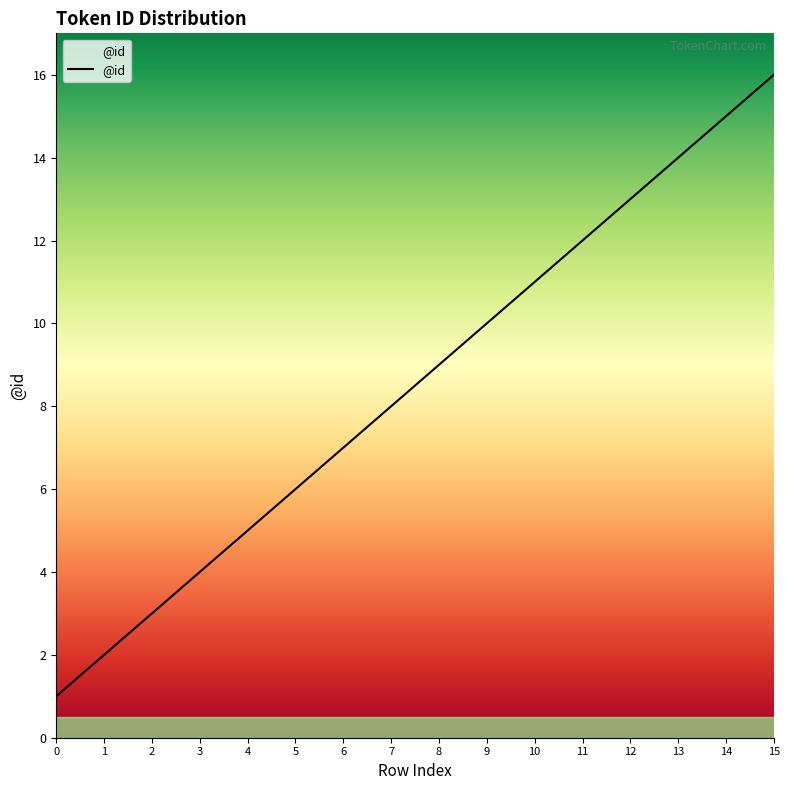

True or false: there are more than 1 points higher than both neighbors.

False